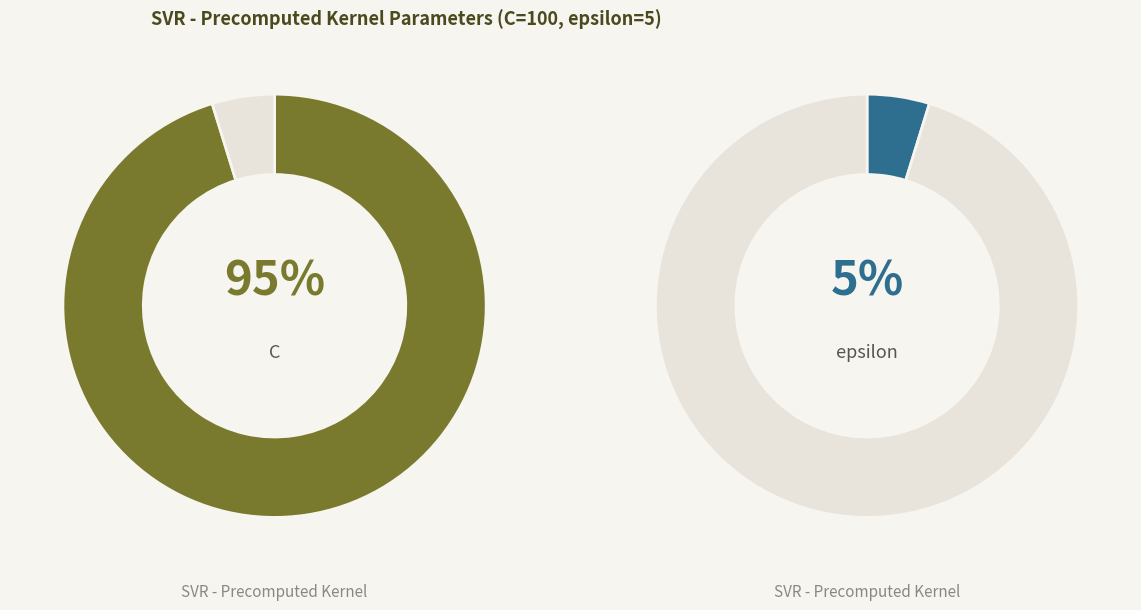

How many slices are in this pie chart?

2